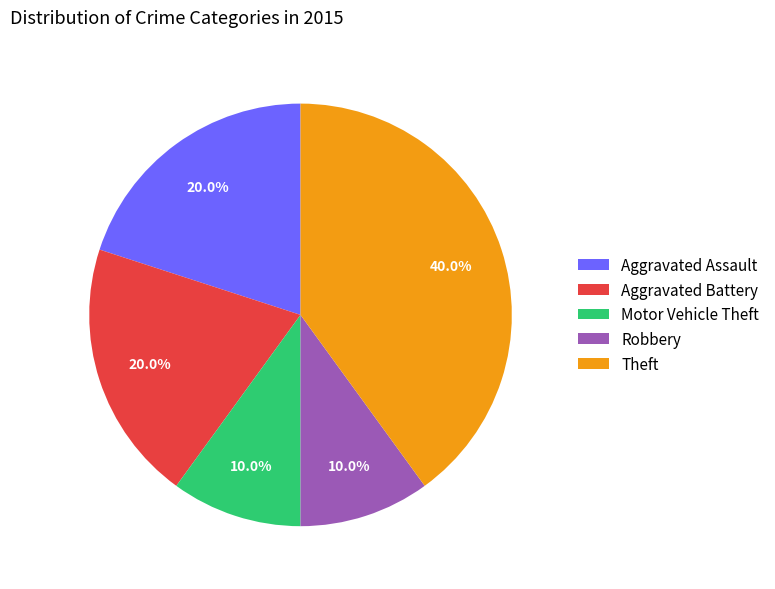

Is the sum of Aggravated Battery and Robbery greater than half?

No